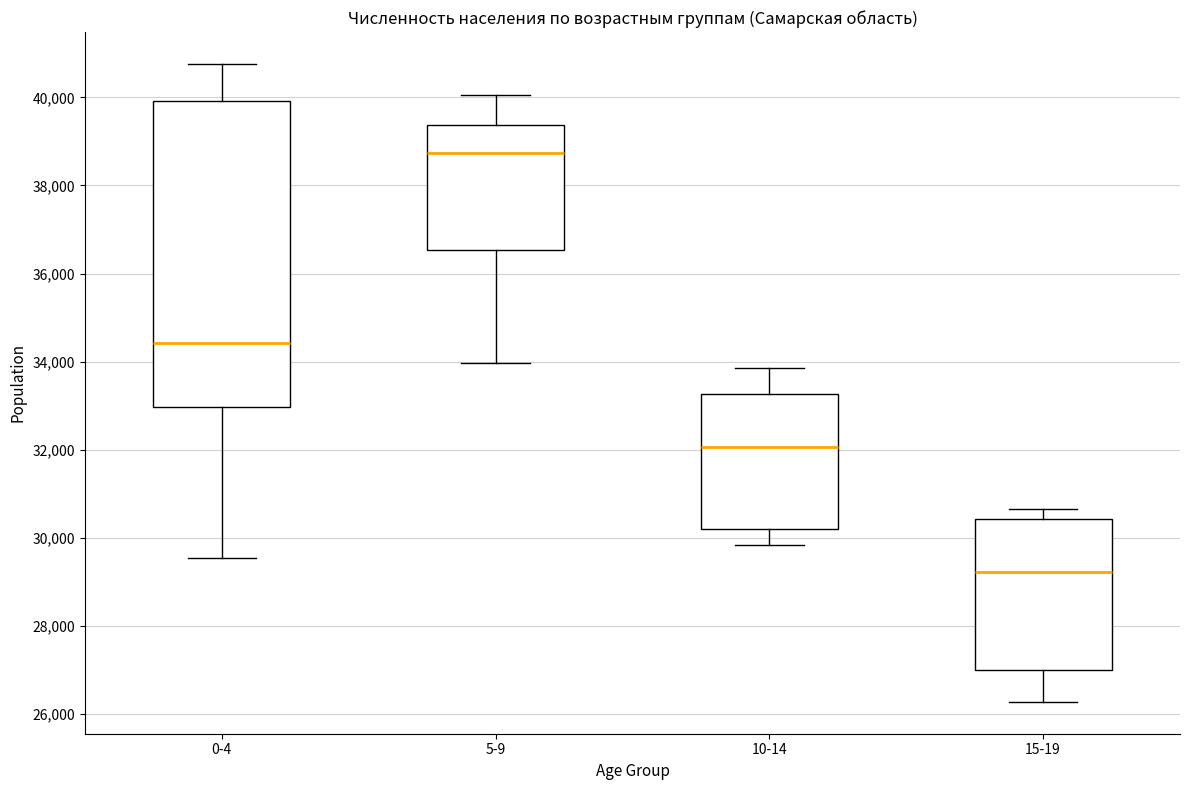

Comparing the boxes themselves (not the whiskers), which one is the tallest?

0-4